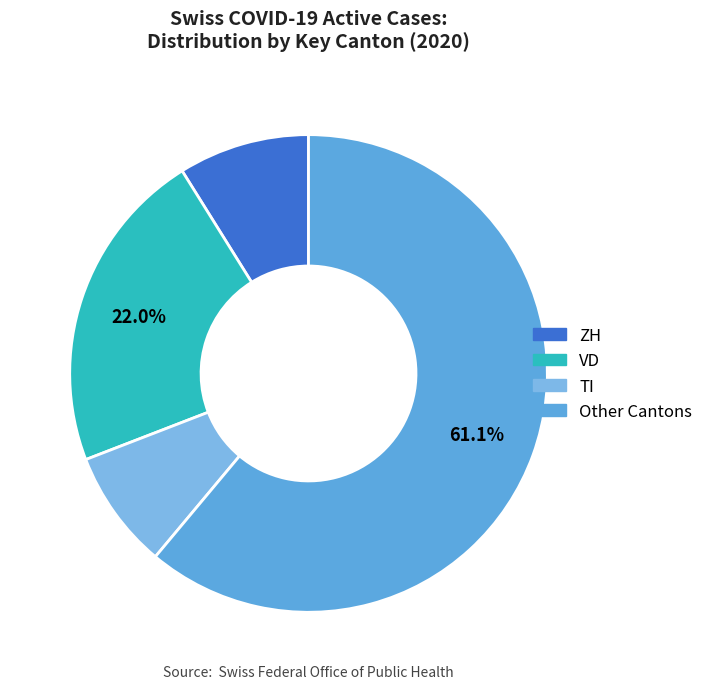

To the nearest percent, what is the difference between the largest and smallest slice percentages?

53%